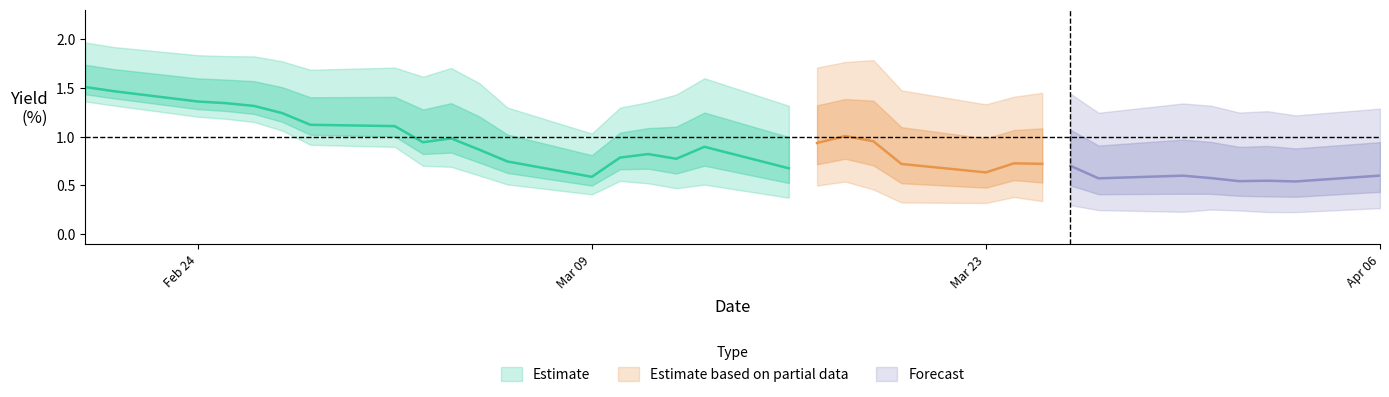

What is the value of the U.S. 10Y point at the 29th from the left?

0.7